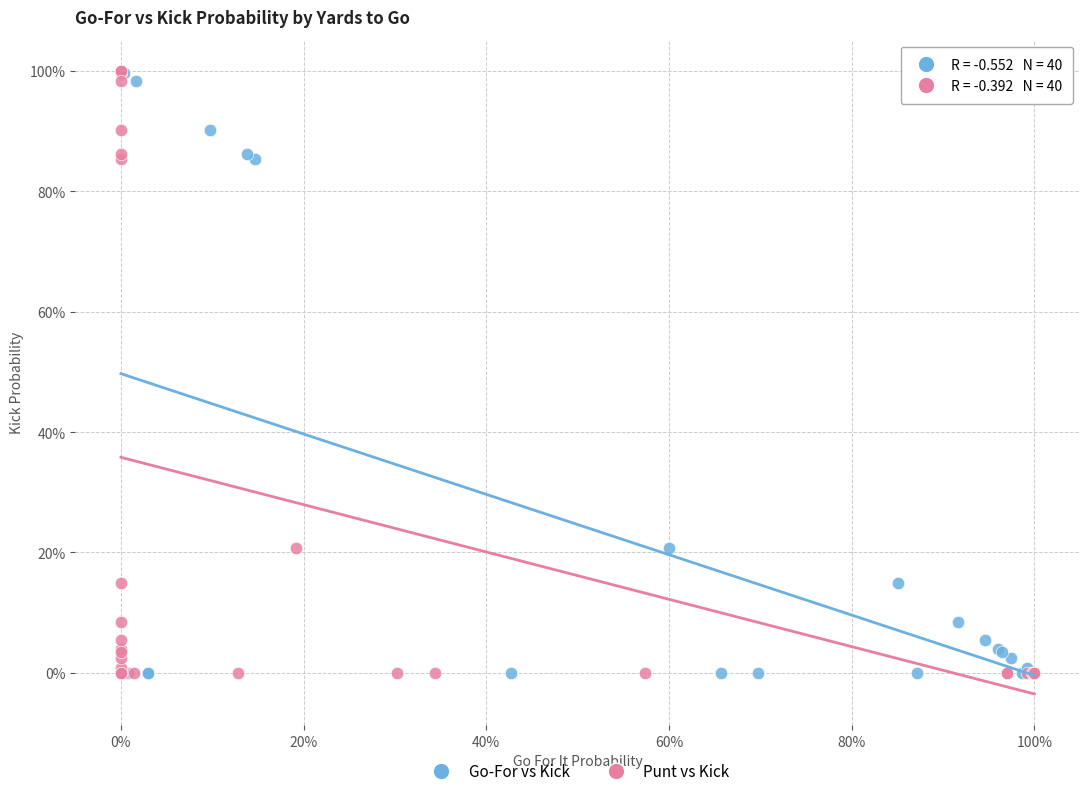

What are all the series names shown in the legend?

Go-For vs Kick, Punt vs Kick